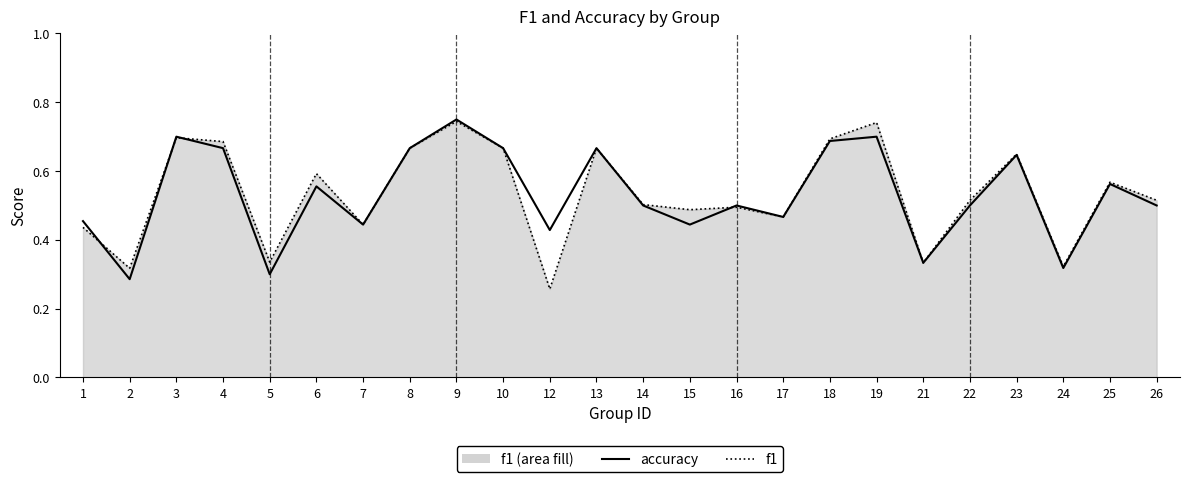

Rank the series by their maximum value, from lowest to highest.

f1 (line), accuracy